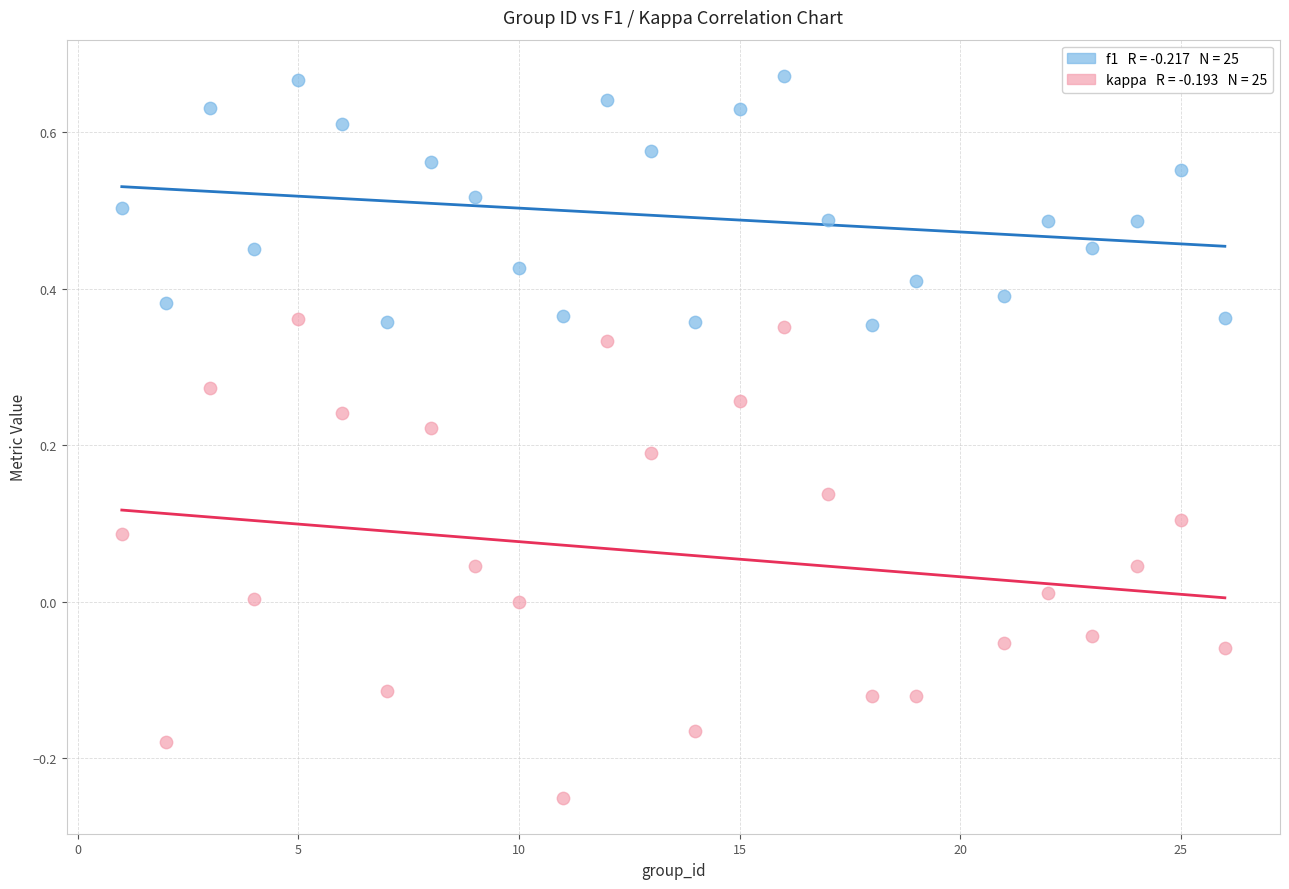

Across all data points, what is the range of Y values (max minus min)?

0.9